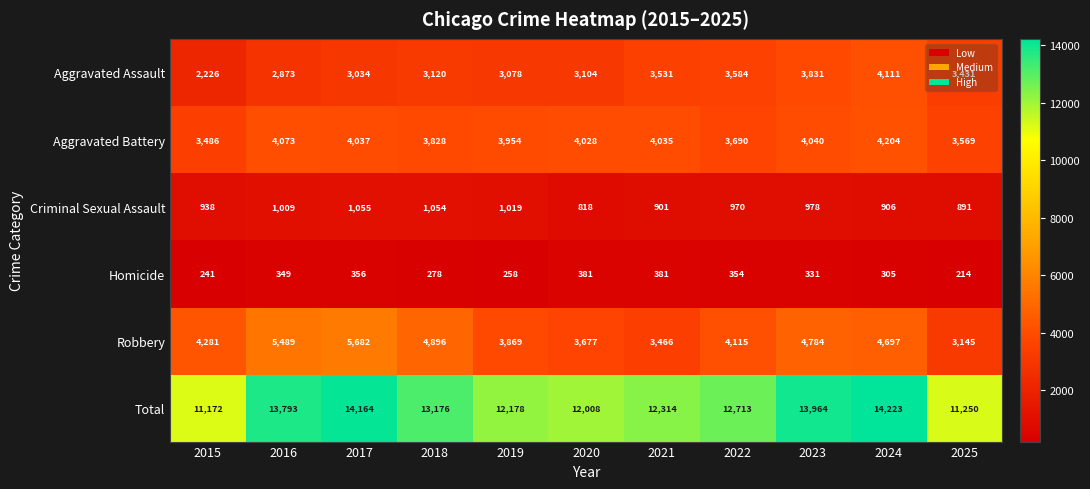

What is the total value across all series at 2017?

28328